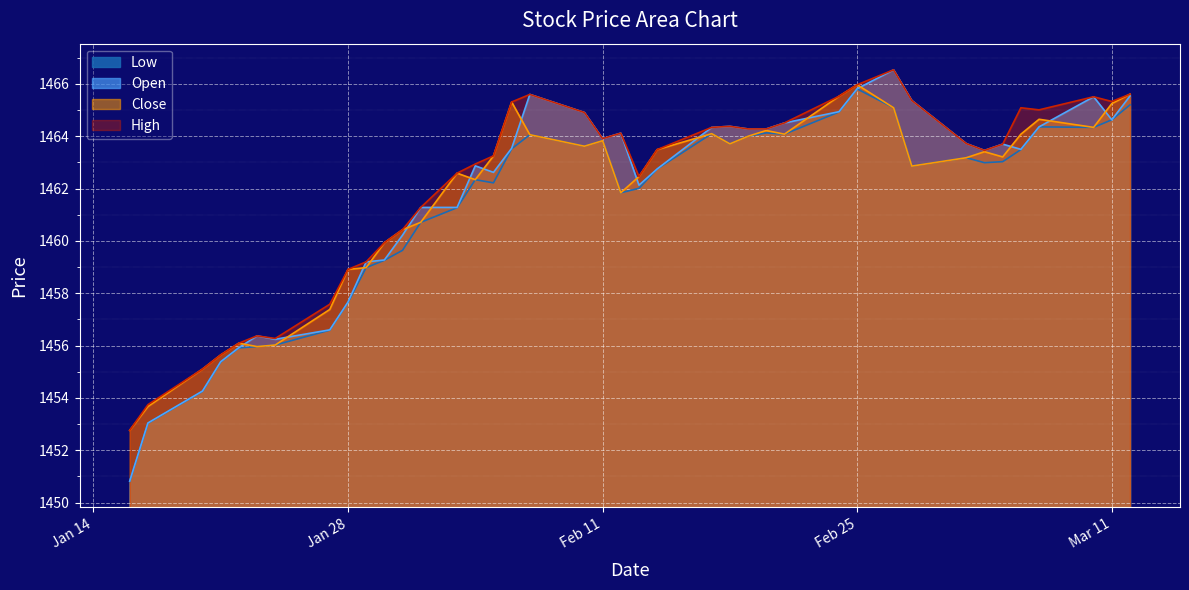

Which series changed the most between 2025-01-29 and 2025-02-05?

Close